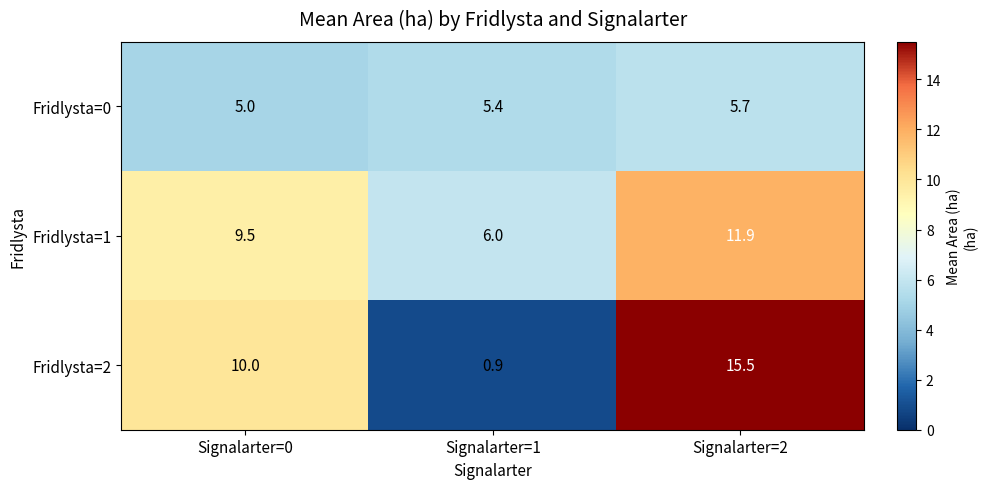

Reading left to right, transcribe all the data shown in this chart.

Fridlysta=0: 5.0	5.4	5.7
Fridlysta=1: 9.5	6.0	11.9
Fridlysta=2: 10.0	0.9	15.5